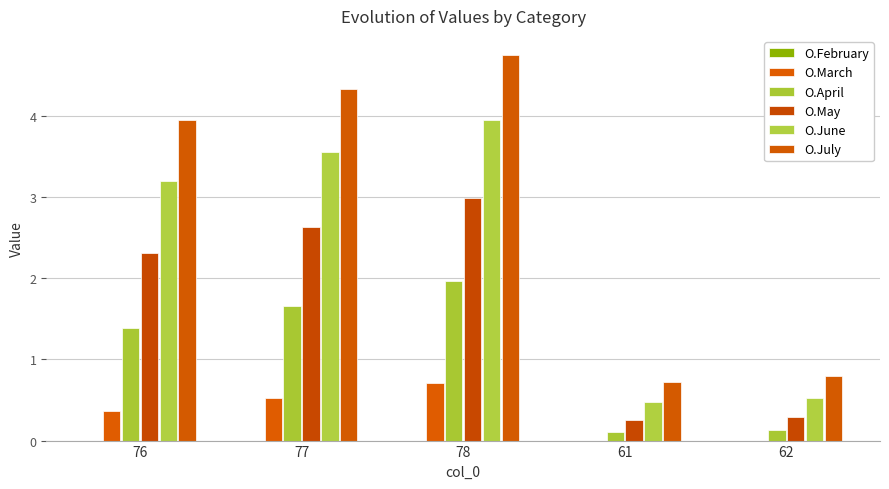

Is the value of O.June at 78 greater than the value of O.May at 62?

Yes